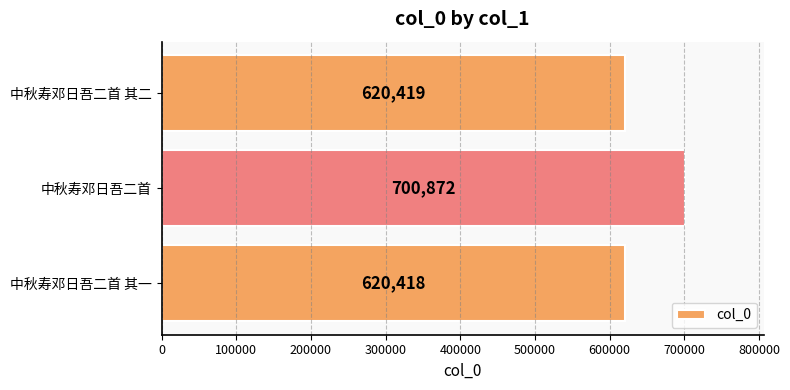

At which label is the value closest to 660645?

中秋寿邓日吾二首 其二